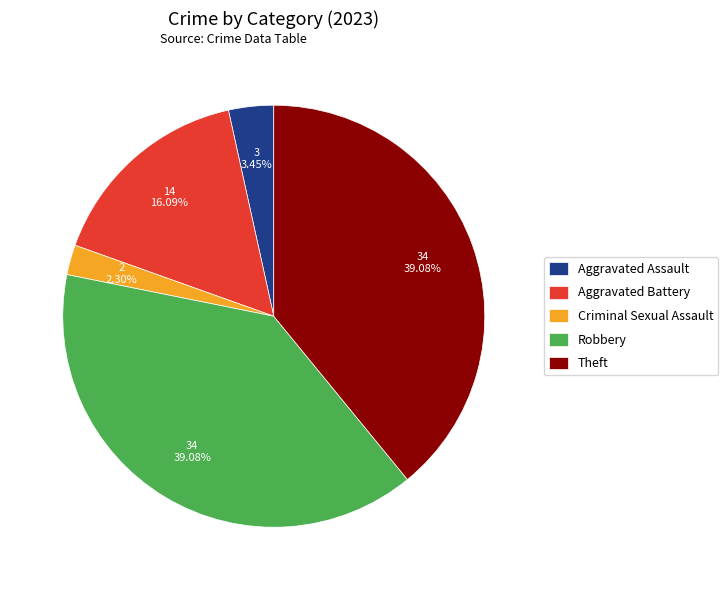

What is the ratio of the value at Robbery to the value at Theft?

1.0